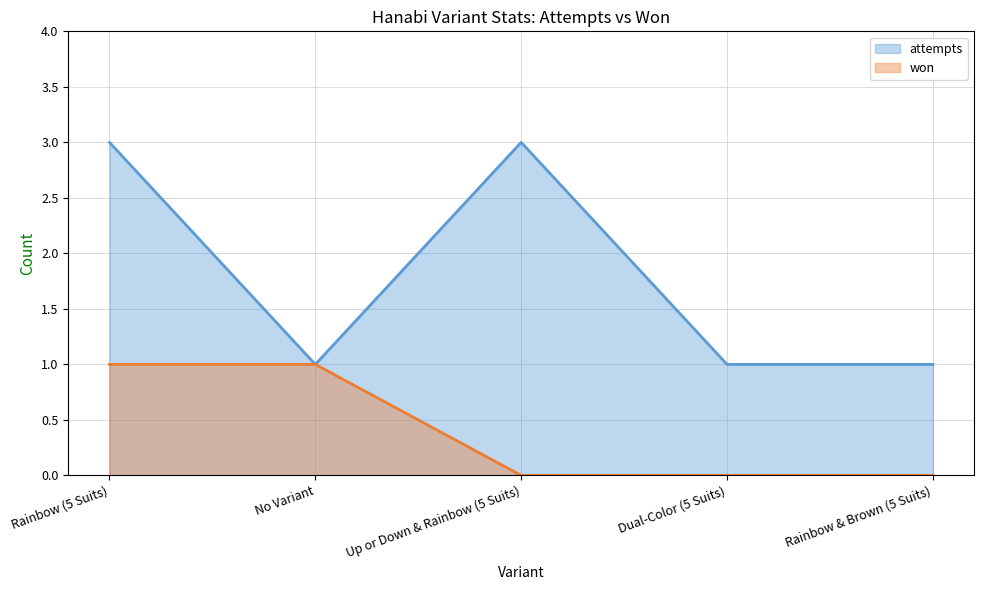

How many series are shown in this chart?

2